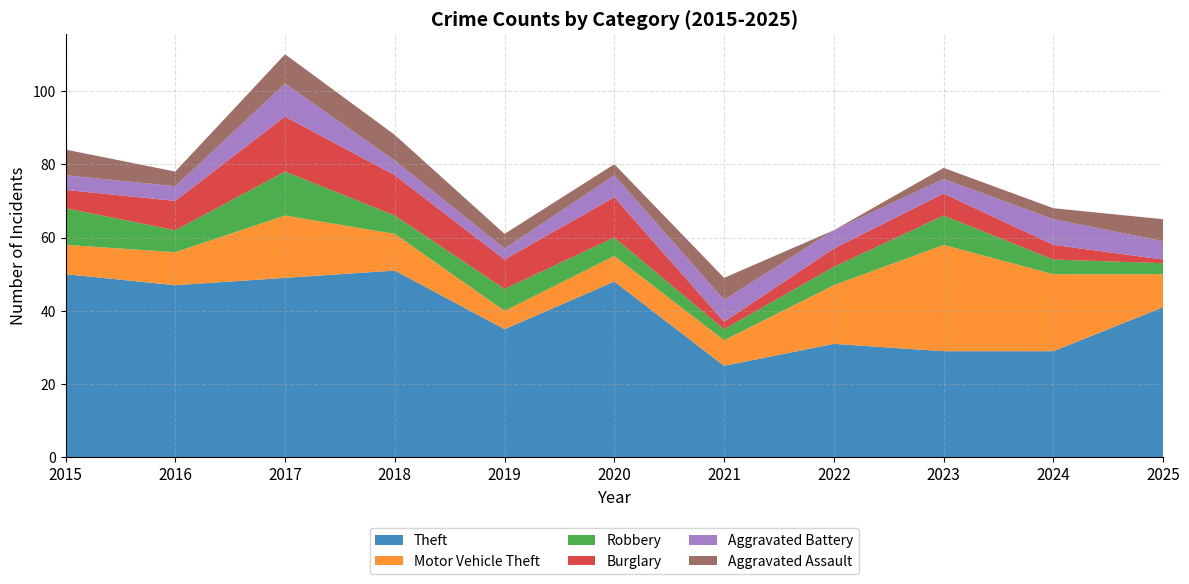

Reading right to left, list all the values displayed in this chart.

Theft: 2025=41	2024=29	2023=29	2022=31	2021=25	2020=48	2019=35	2018=51	2017=49	2016=47	2015=50
Motor Vehicle Theft: 2025=9	2024=21	2023=29	2022=16	2021=7	2020=7	2019=5	2018=10	2017=17	2016=9	2015=8
Robbery: 2025=3	2024=4	2023=8	2022=5	2021=3	2020=5	2019=6	2018=5	2017=12	2016=6	2015=10
Burglary: 2025=1	2024=4	2023=6	2022=5	2021=2	2020=11	2019=8	2018=11	2017=15	2016=8	2015=5
Aggravated Battery: 2025=5	2024=7	2023=4	2022=5	2021=6	2020=6	2019=3	2018=4	2017=9	2016=4	2015=4
Aggravated Assault: 2025=6	2024=3	2023=3	2022=0	2021=6	2020=3	2019=4	2018=7	2017=8	2016=4	2015=7